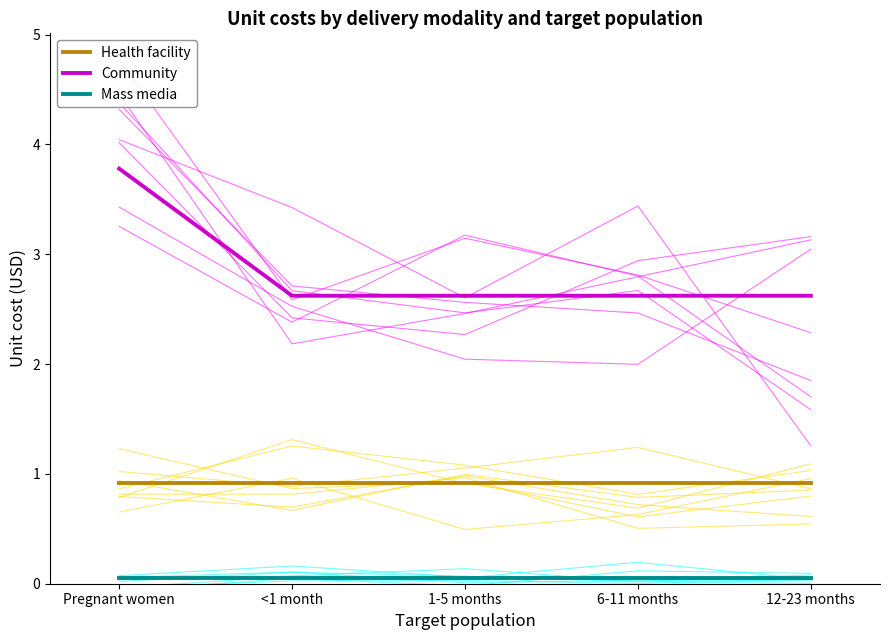

The value of Community at 6-11 months is 2.6. True or false?

True